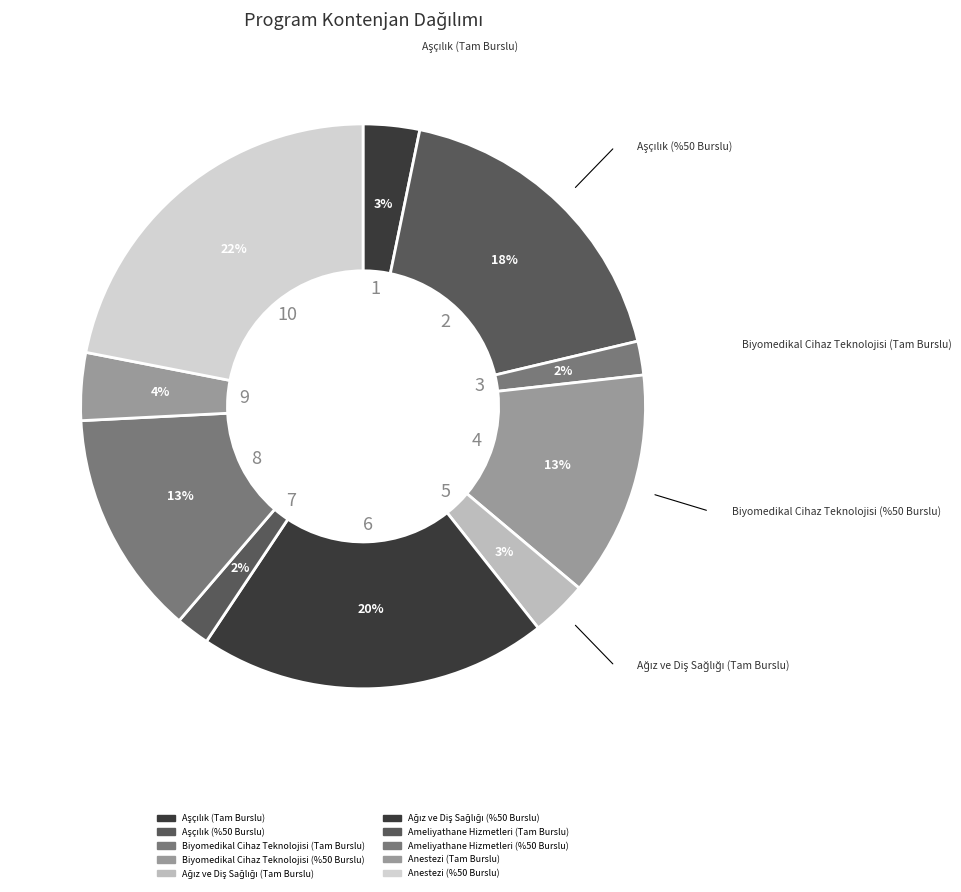

How many segments does this pie chart have?

10